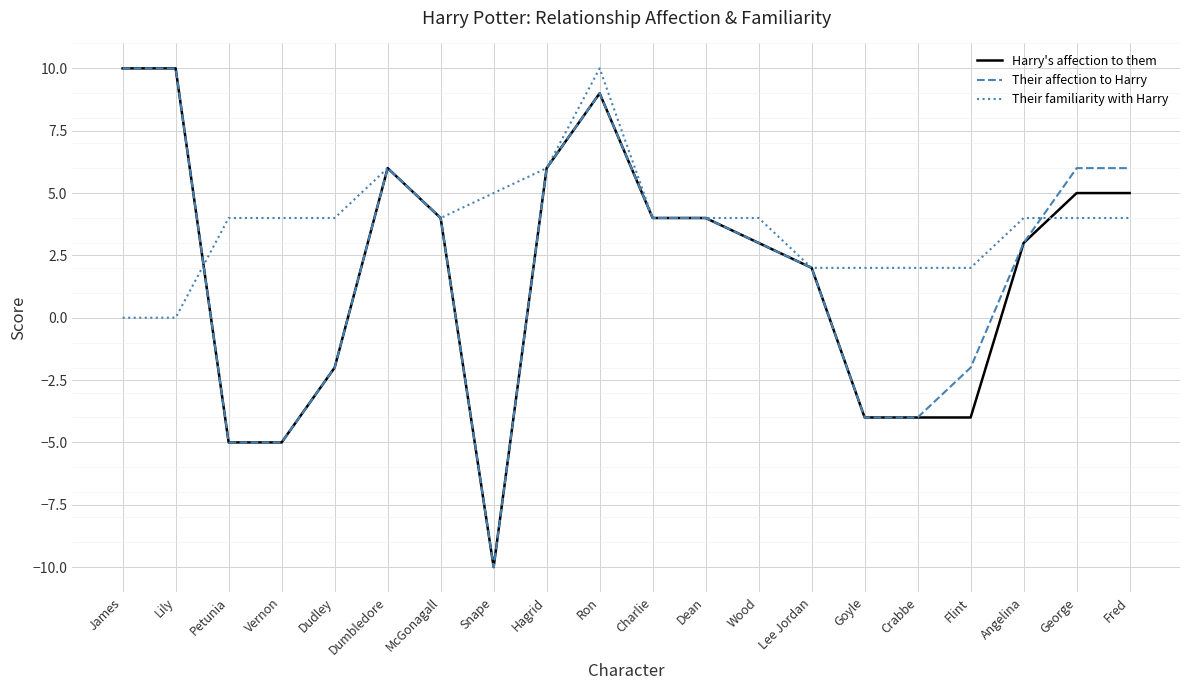

True or false: Their affection to Harry has a value of 4 at Wood.

False